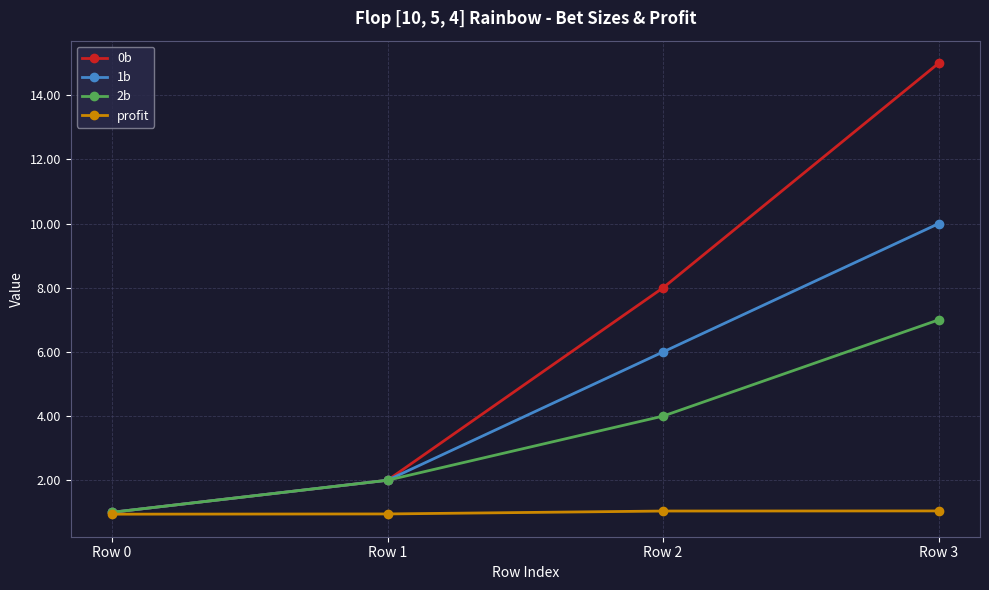

What is the sum of all 0b values?

26.0